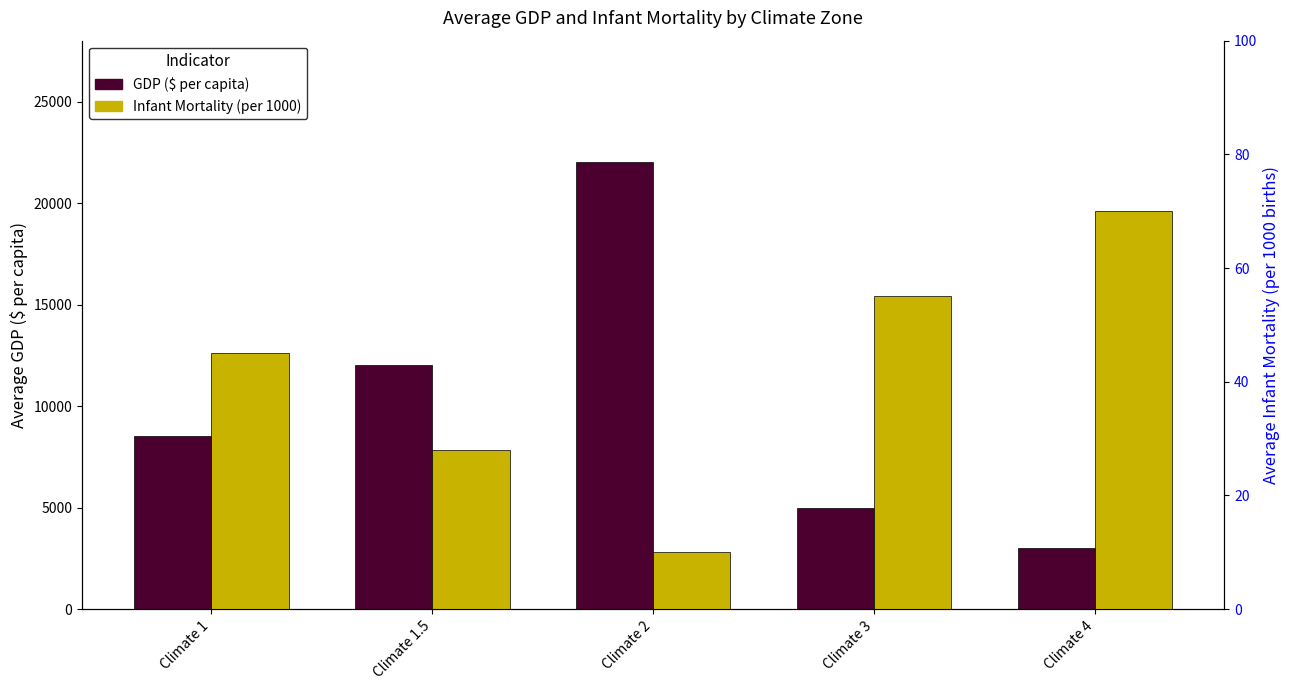

What is the value of the Infant Mortality (per 1000) bar at the 1st from the left?

45